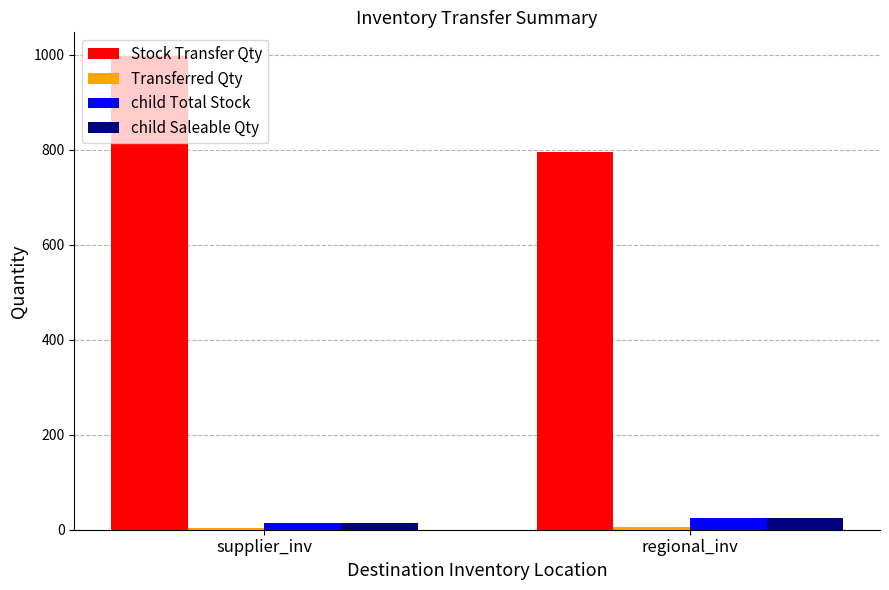

Which label corresponds to the largest value in the chart?

supplier_inv